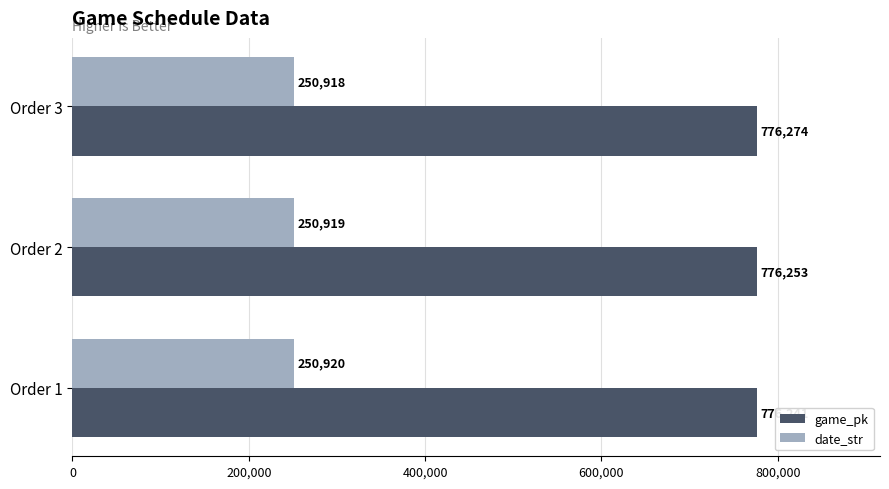

Which series has the largest total across all categories?

game_pk